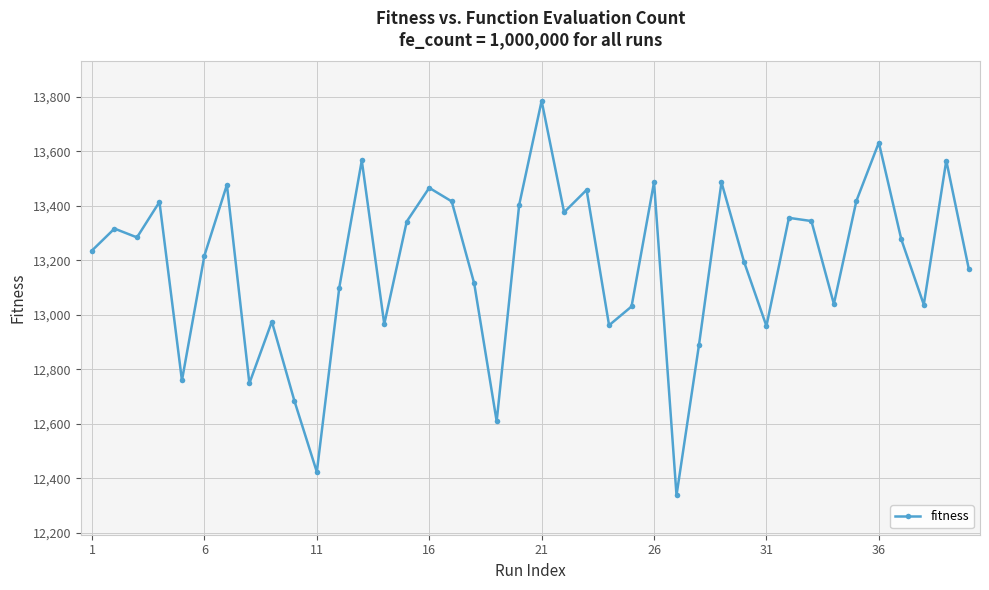

What is the maximum value shown in the chart?

13785.4